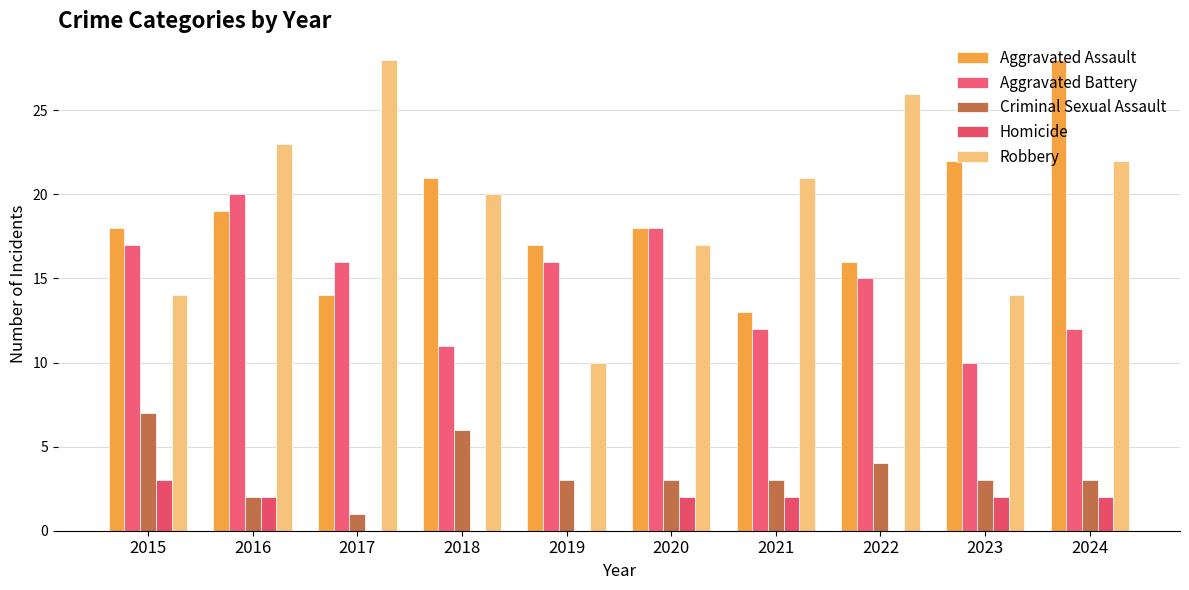

How many series are shown in this chart?

5